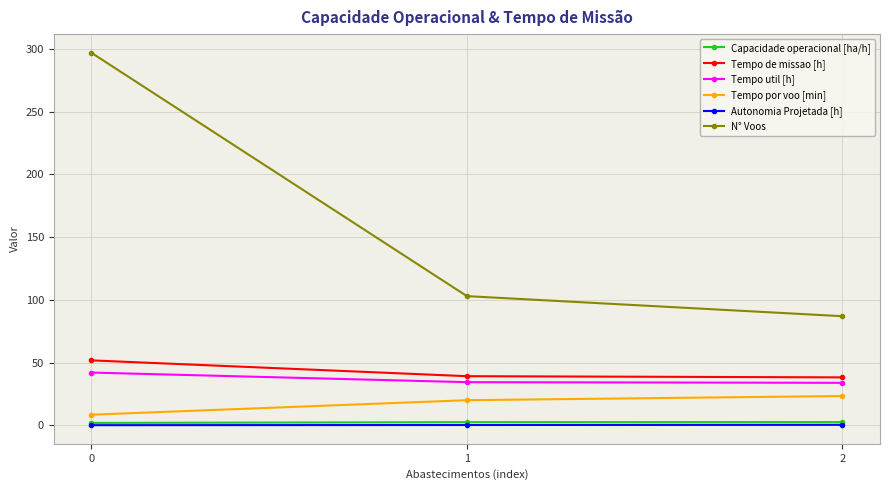

What is the total value across all series at 0?

401.5